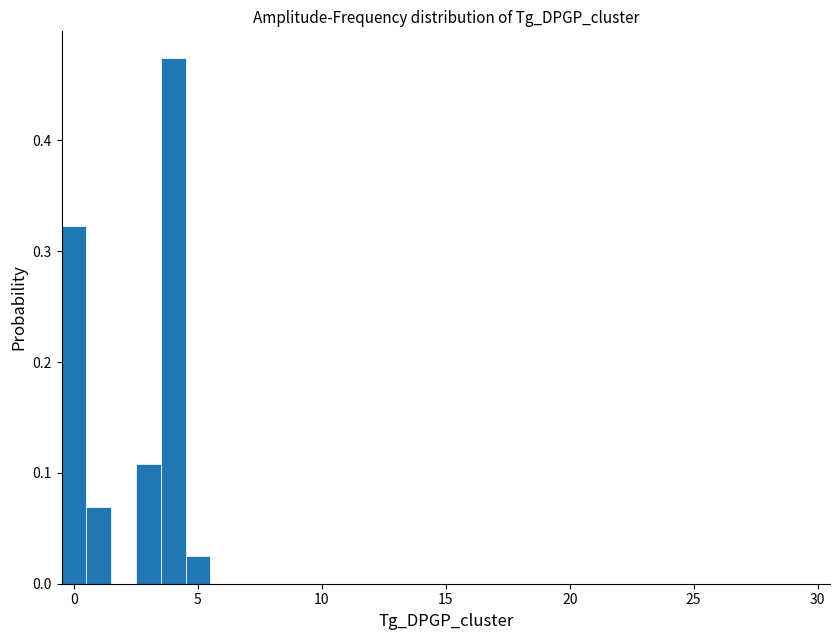

Read against the x-axis, roughly where is the centre of the tallest bar?

4.0